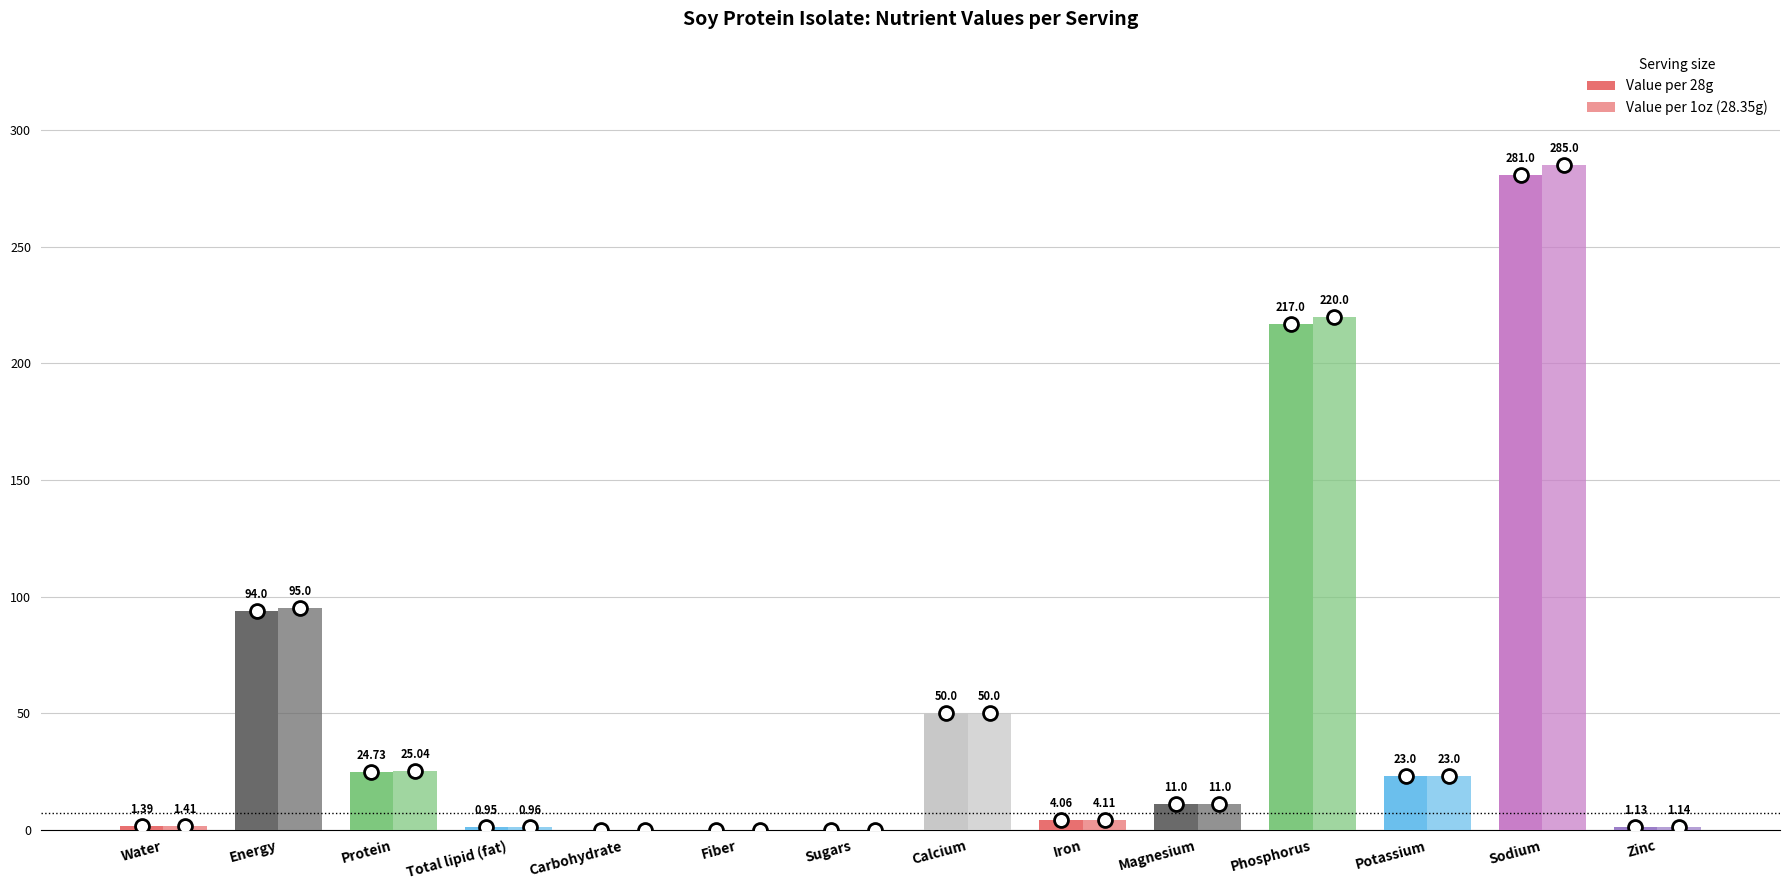

How many data points does each series have?

14